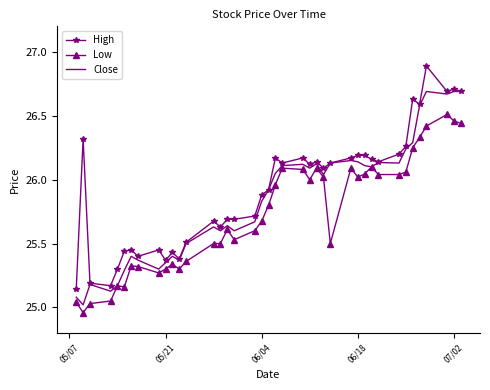

Rank the series by their maximum value, from highest to lowest.

High, Close, Low